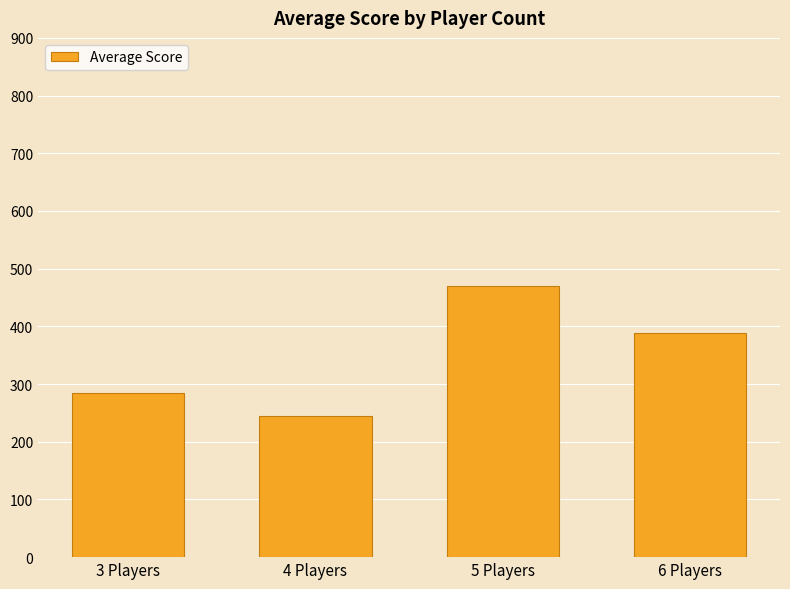

Reading left to right, what are all the values shown in this chart?

3 Players=284.9	4 Players=245.1	5 Players=469.7	6 Players=388.9